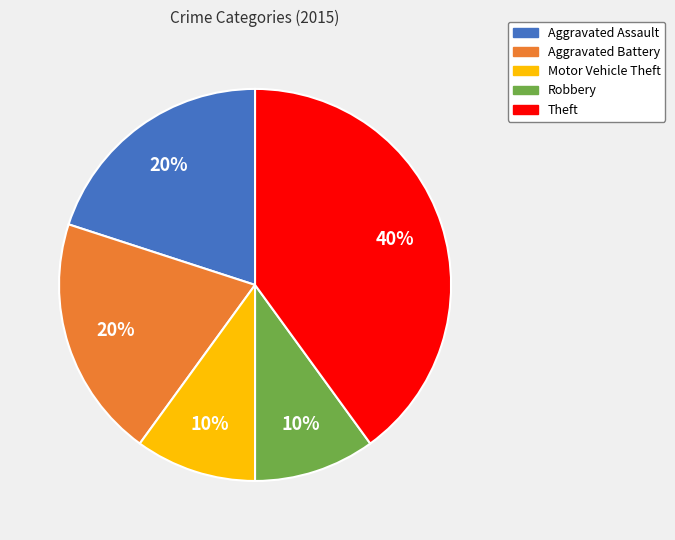

To the nearest percent, what is the average slice percentage?

20%